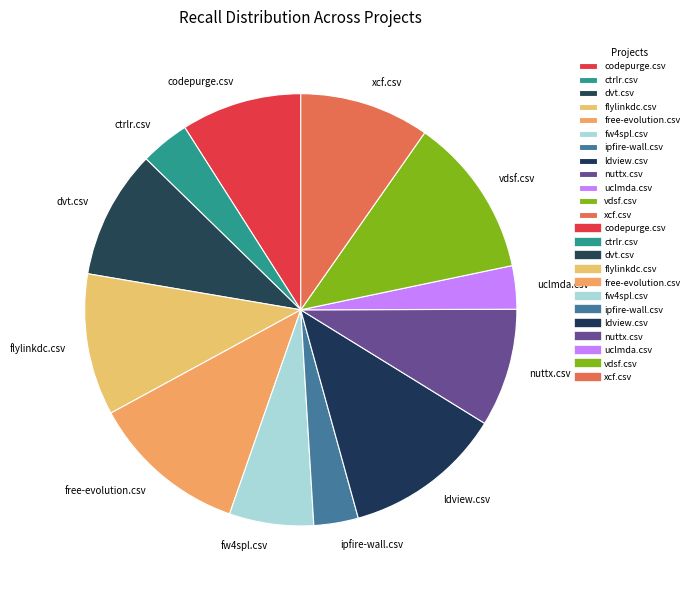

Is the sum of dvt.csv and fw4spl.csv greater than half?

No